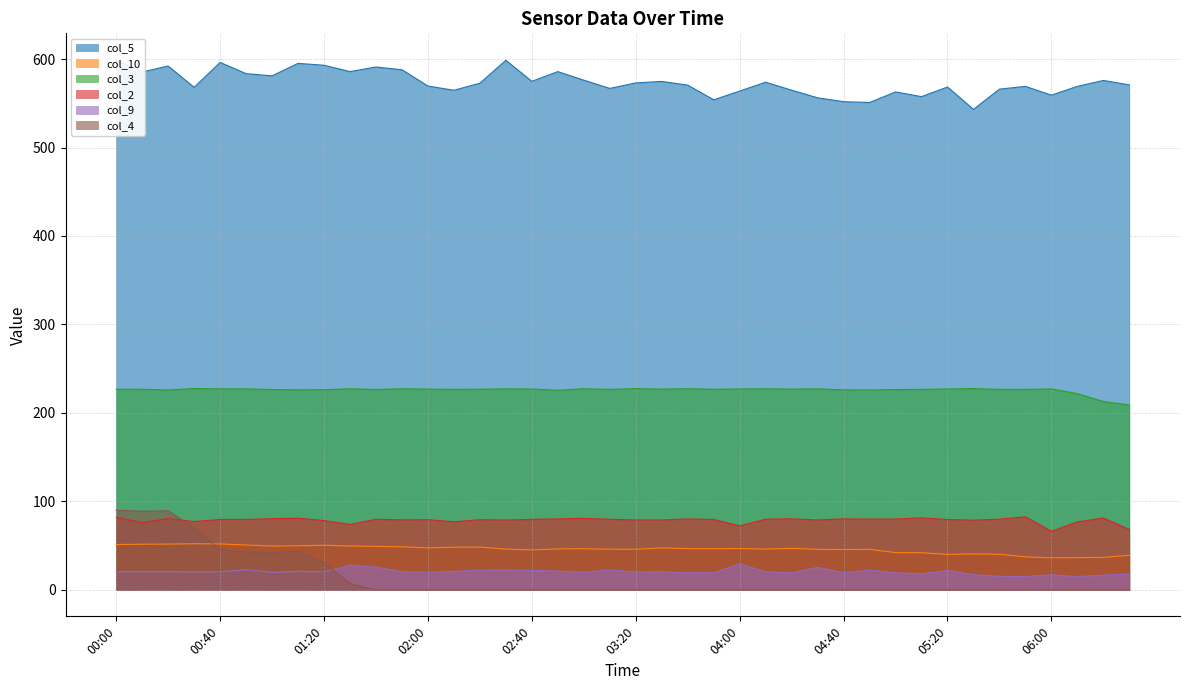

Which series has the largest range (max minus min)?

col_4